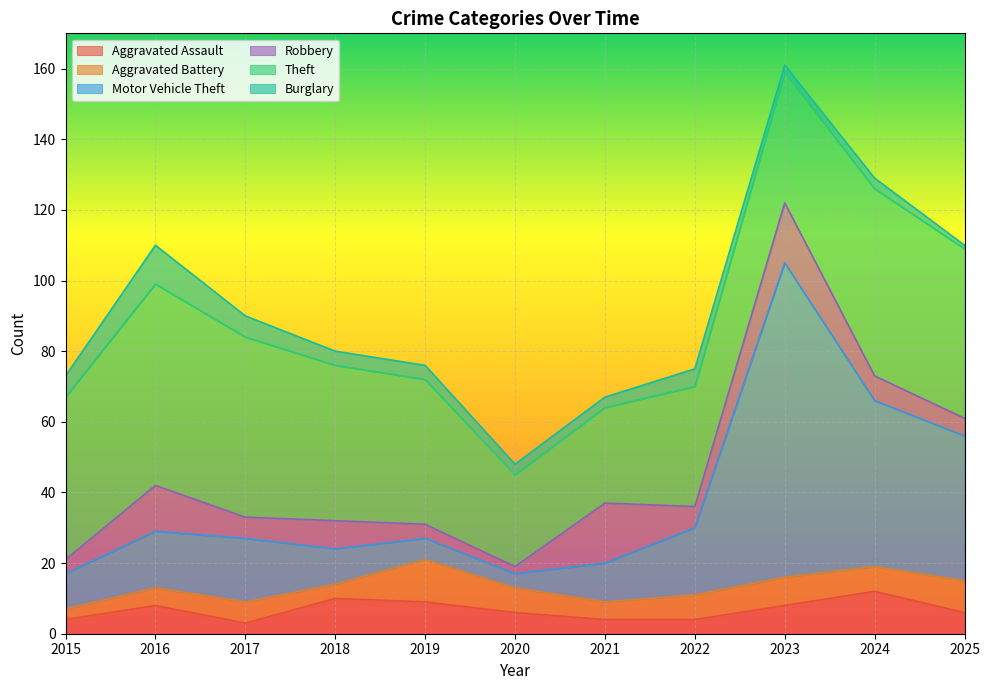

Which series has the largest range (max minus min)?

Motor Vehicle Theft